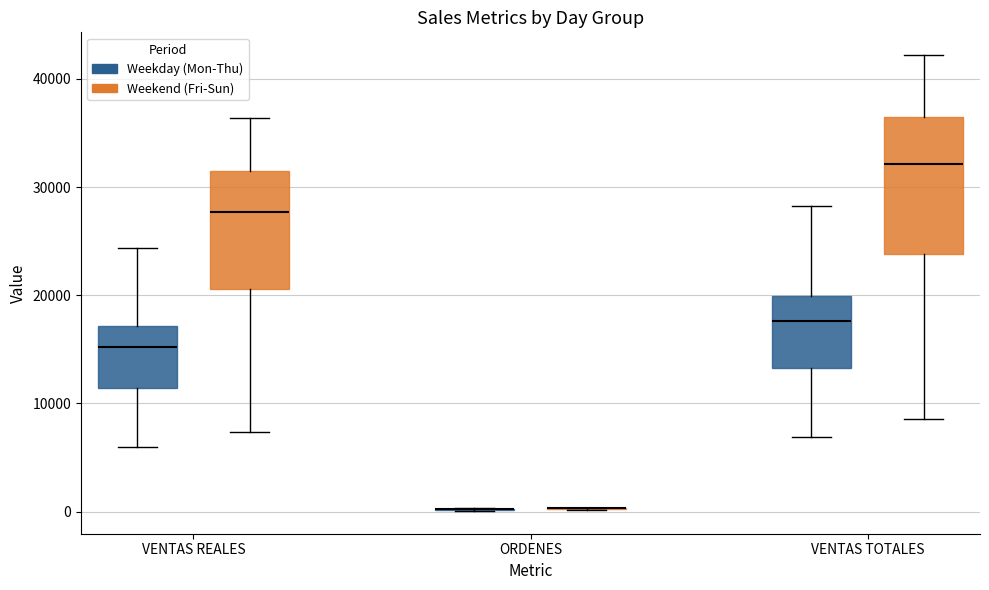

Reading left to right, read every box against the y-axis: the position of its median line, the range the box covers, and the ends of its whiskers. The values are not printed on the chart, so give them approximately, as read against the axis.

VENTAS REALES (Weekday (Mon-Thu)): median 15000, box 11000 to 17000, whiskers 6000 to 24000
VENTAS REALES (Weekend (Fri-Sun)): median 28000, box 21000 to 31000, whiskers 7000 to 36000
ORDENES (Weekday (Mon-Thu)): box collapsed to a line at 0, whiskers 0 to 0
ORDENES (Weekend (Fri-Sun)): box collapsed to a line at 0, whiskers 0 to 0
VENTAS TOTALES (Weekday (Mon-Thu)): median 18000, box 13000 to 20000, whiskers 7000 to 28000
VENTAS TOTALES (Weekend (Fri-Sun)): median 32000, box 24000 to 36000, whiskers 9000 to 42000